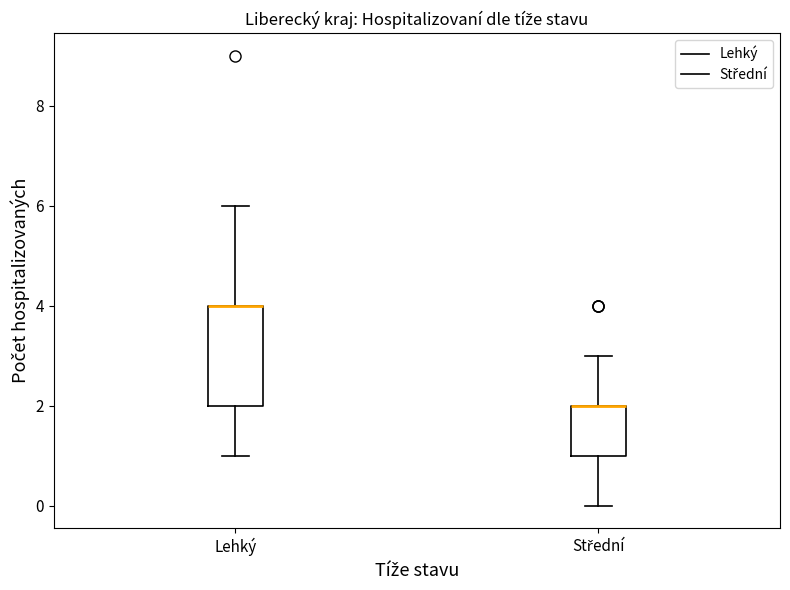

Comparing the boxes themselves (not the whiskers), which one is the tallest?

Lehký